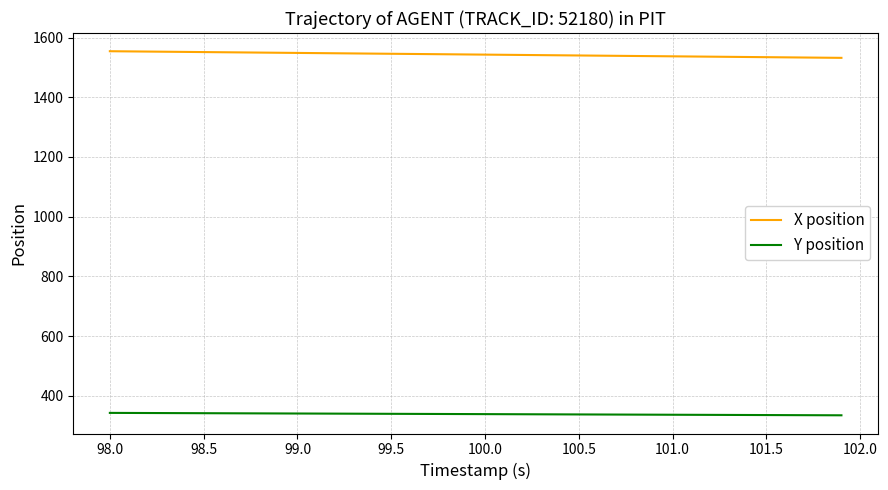

True or false: Y position and X position cross at least once.

False